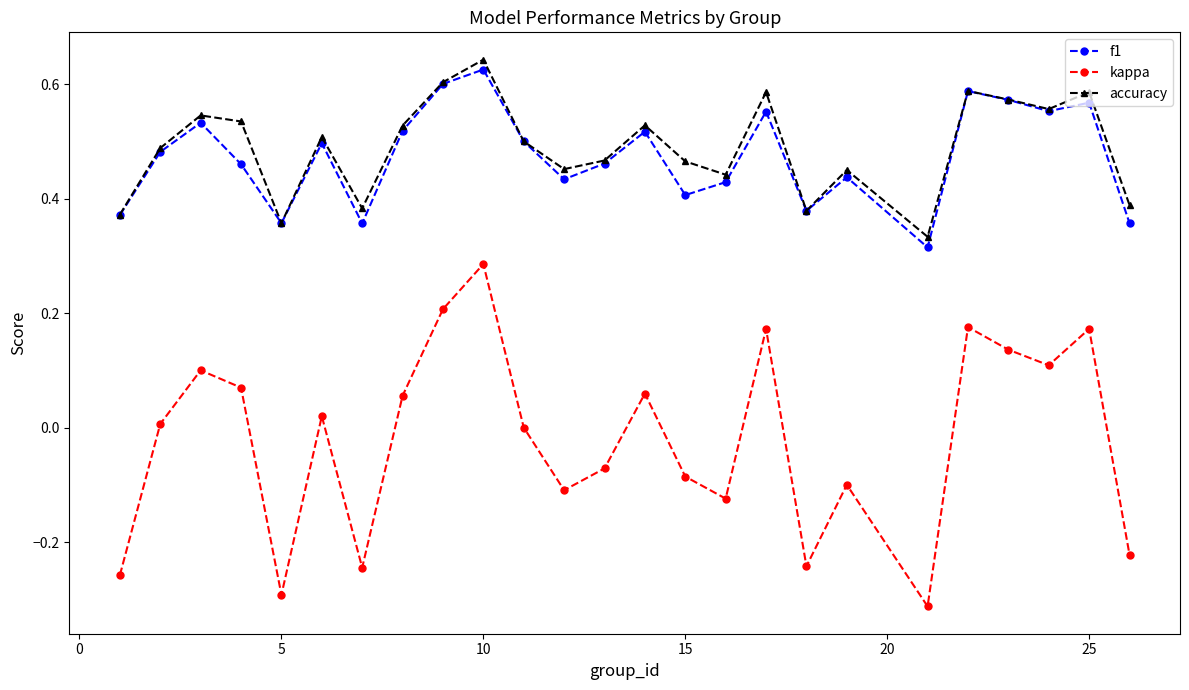

True or false: accuracy has more than 0 points higher than both neighbors.

True